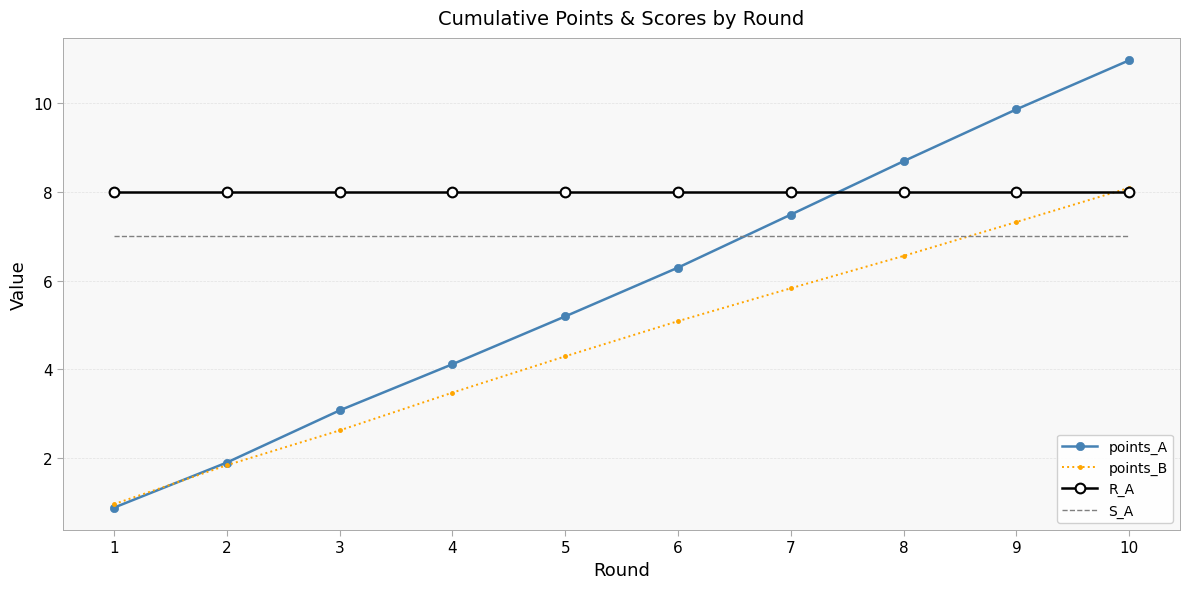

Is it true that R_A equals 8.0 at 2?

True